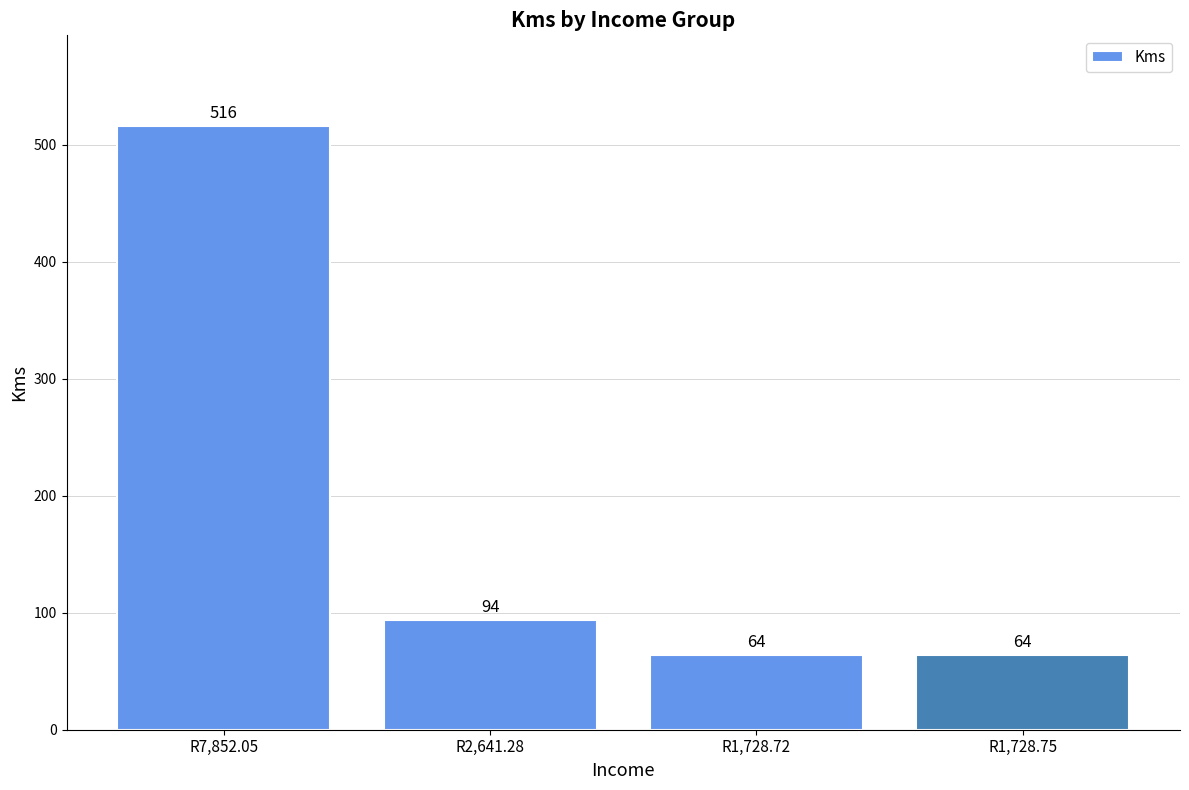

Where is the data nearest to the value 290?

R2,641.28